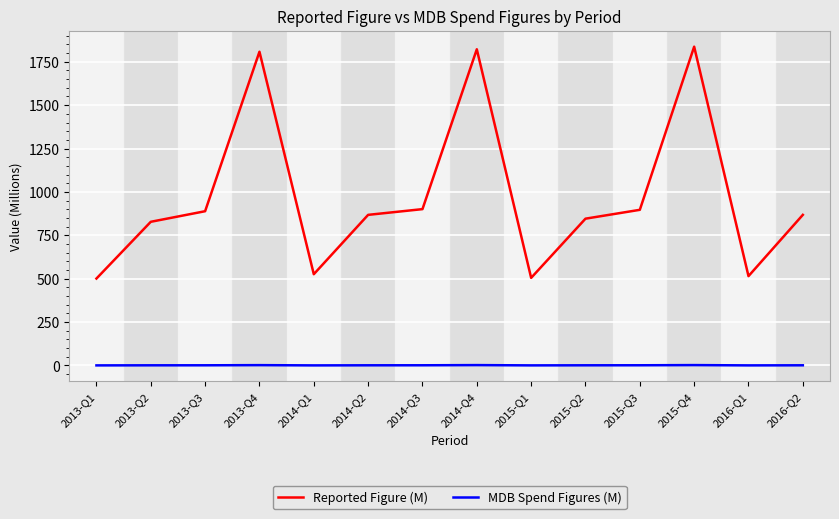

At 2016-Q1, list the series in order from largest to smallest.

Reported Figure (M), MDB Spend Figures (M)